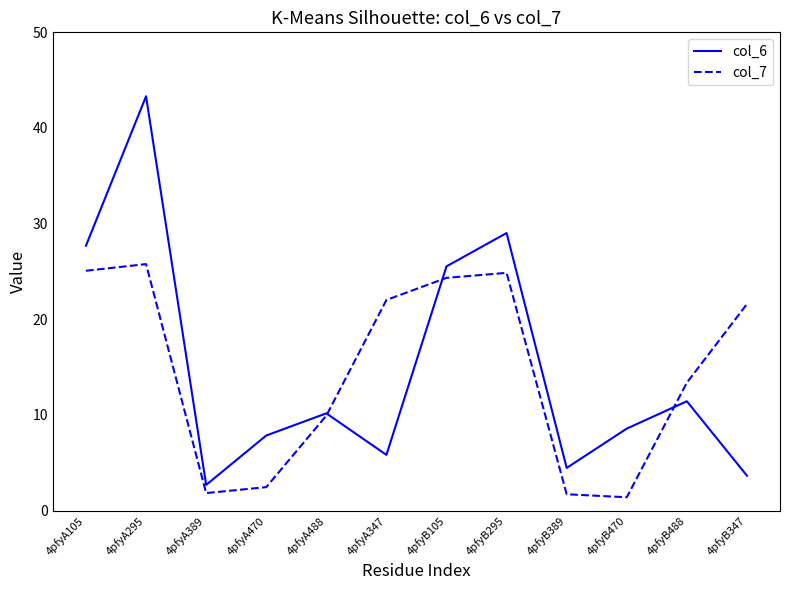

What is the highest value of the col_6 series?

43.3